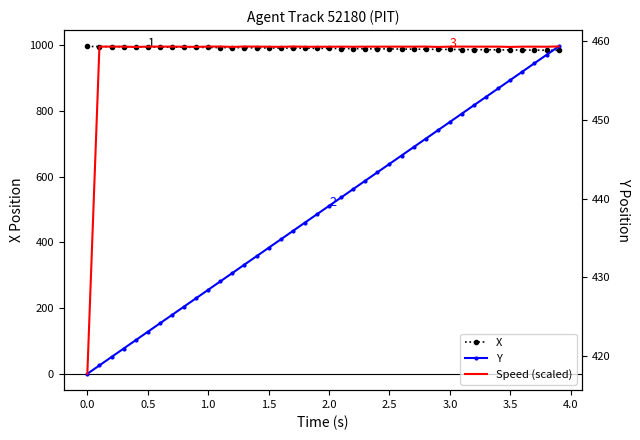

Does the chart have visible grid lines?

No